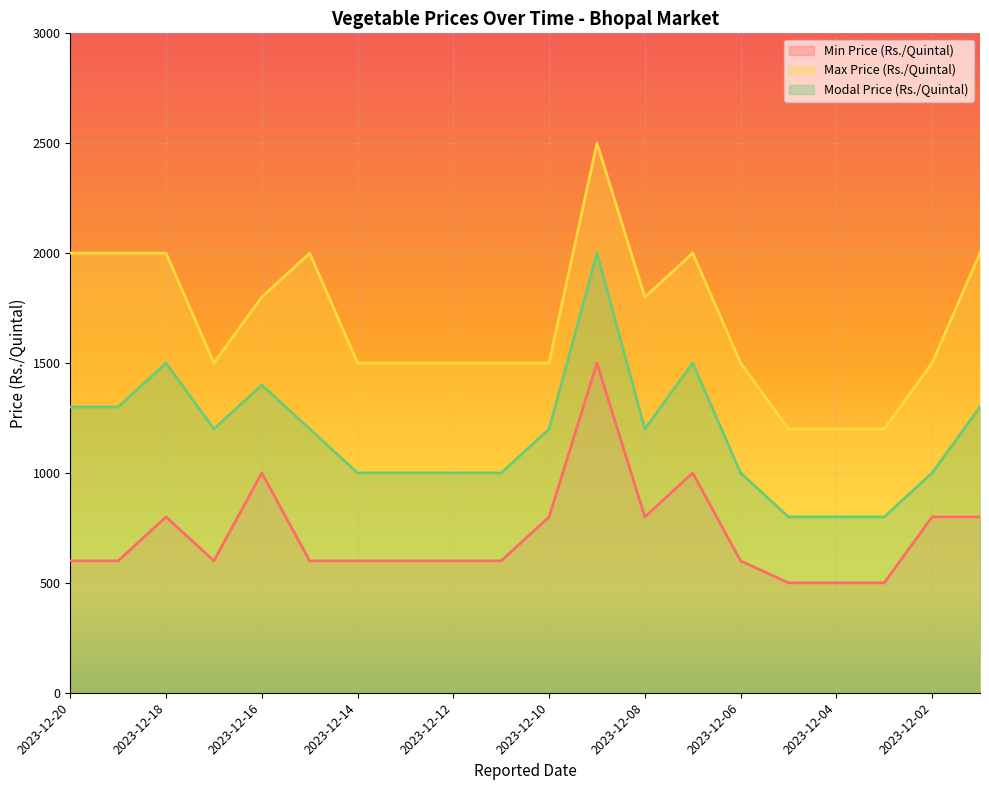

At which label is Min Price (Rs./Quintal) closest to 1000?

2023-12-16